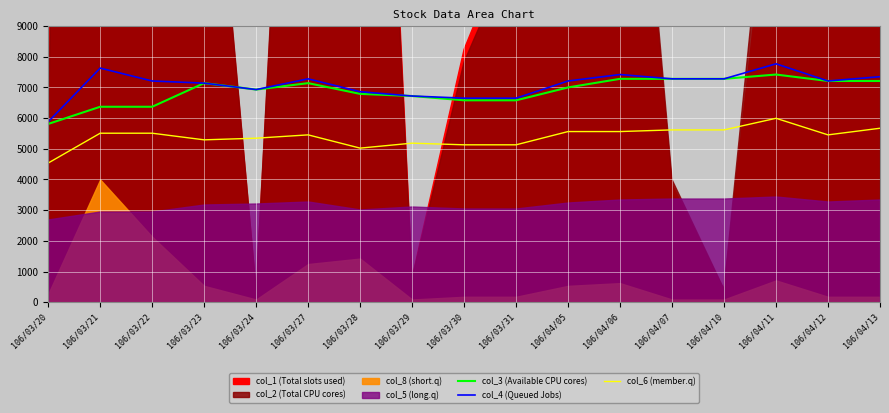

Where is col_3 (Available CPU cores) nearest to the value 6615?

106/03/30